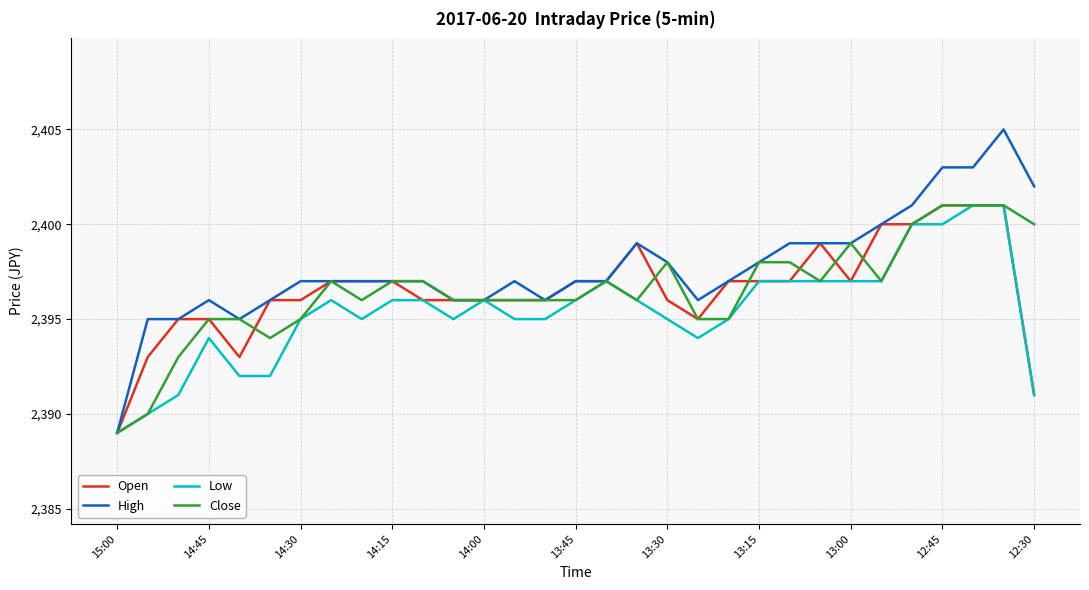

What is the maximum value for Open?

2401